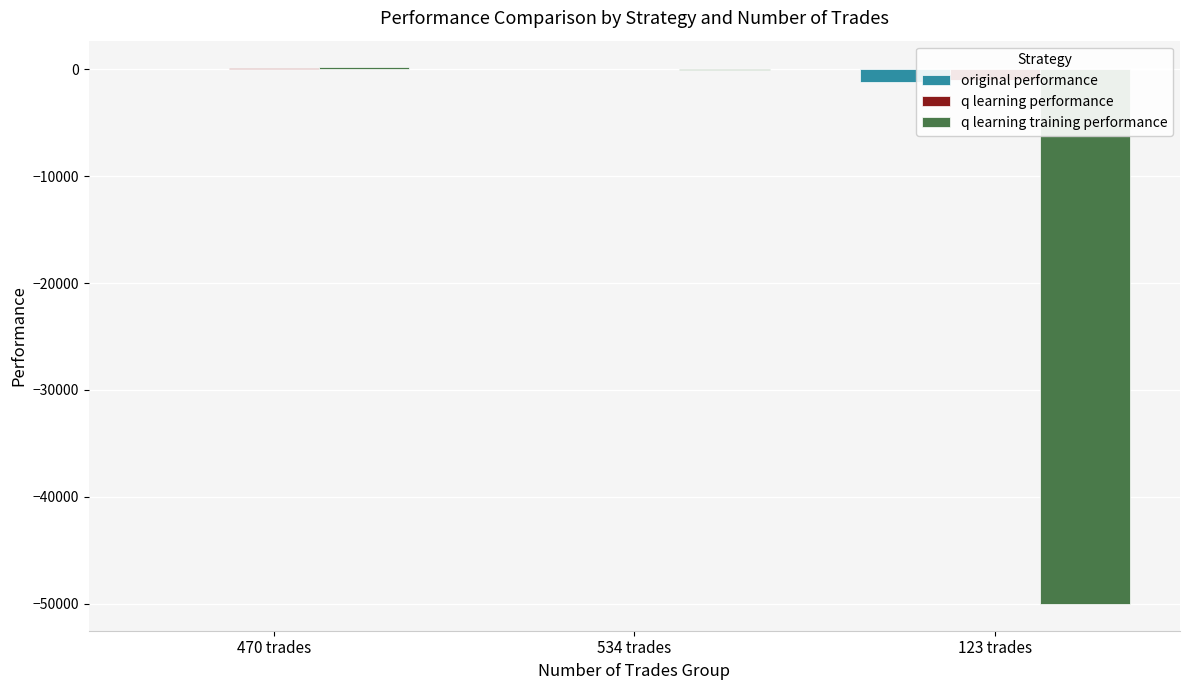

Which series changed the most between 470 trades and 123 trades?

q learning training performance